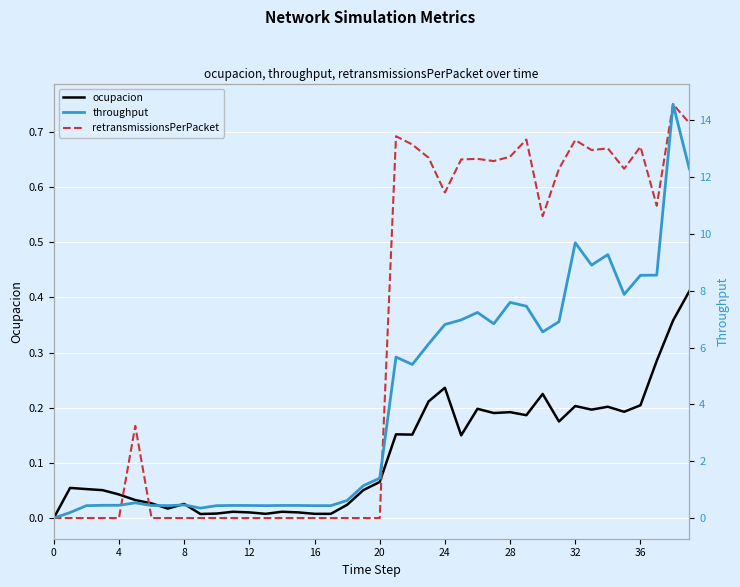

Reading right to left, what are all the values shown in this chart?

ocupacion: 0.4	0.4	0.3	0.2	0.2	0.2	0.2	0.2	0.2	0.2	0.2	0.2	0.2	0.2	0.1	0.2	0.2	0.2	0.2	0.1	0.1	0.0	0.0	0.0	0.0	0.0	0.0	0.0	0.0	0.0	0.0	0.0	0.0	0.0	0.0	0.0	0.1	0.1	0.1	0.0
retransmissionsPerPacket: 0.7	0.8	0.6	0.7	0.6	0.7	0.7	0.7	0.6	0.5	0.7	0.7	0.6	0.7	0.7	0.6	0.7	0.7	0.7	0.0	0.0	0.0	0.0	0.0	0.0	0.0	0.0	0.0	0.0	0.0	0.0	0.0	0.0	0.0	0.2	0.0	0.0	0.0	0.0	0.0
throughput: 12.3	14.6	8.6	8.5	7.9	9.3	8.9	9.7	6.9	6.6	7.5	7.6	6.8	7.2	7.0	6.8	6.1	5.4	5.7	1.4	1.1	0.6	0.4	0.4	0.4	0.4	0.4	0.4	0.4	0.4	0.3	0.5	0.4	0.4	0.5	0.4	0.4	0.4	0.2	0.0